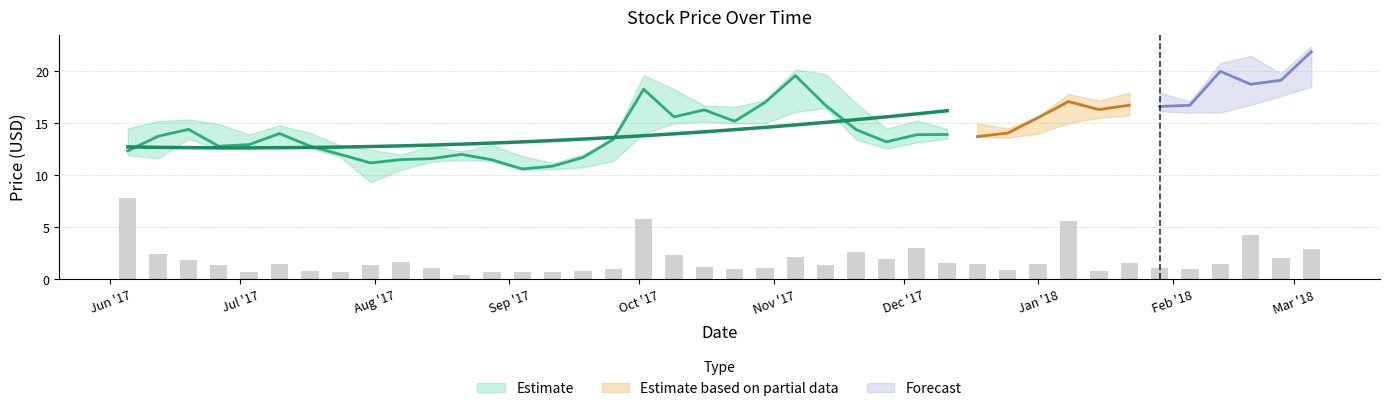

Rank the categories by Close value from highest to lowest.

39, 36, 22, 38, 37, 17, 31, 21, 33, 35, 23, 34, 32, 19, 18, 30, 20, 2, 24, 29, 5, 27, 26, 1, 28, 16, 25, 4, 6, 3, 0, 7, 11, 15, 10, 9, 12, 8, 14, 13